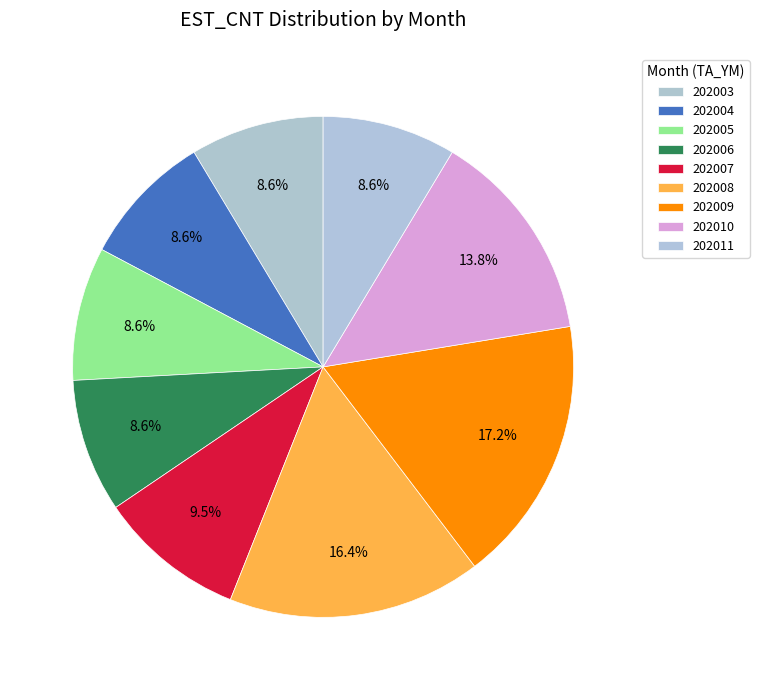

How much of the chart is everything except 202005?

91.4%